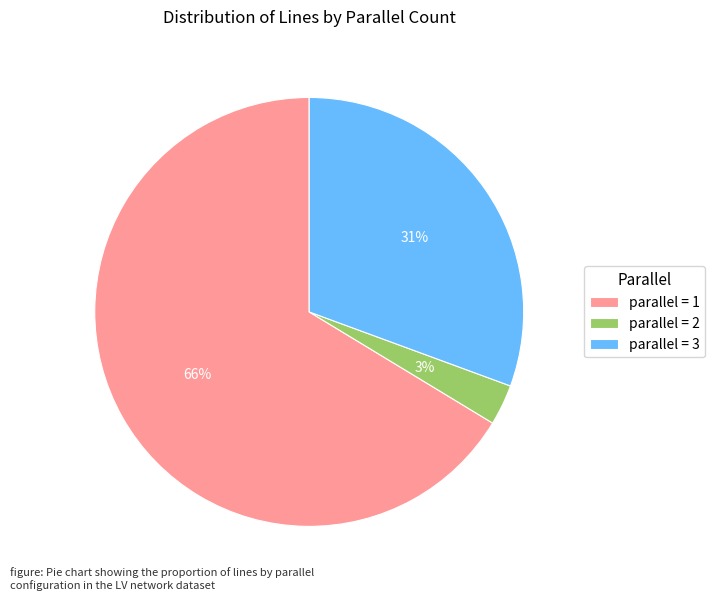

Do parallel = 2 and parallel = 1 together represent more than half of the pie?

Yes